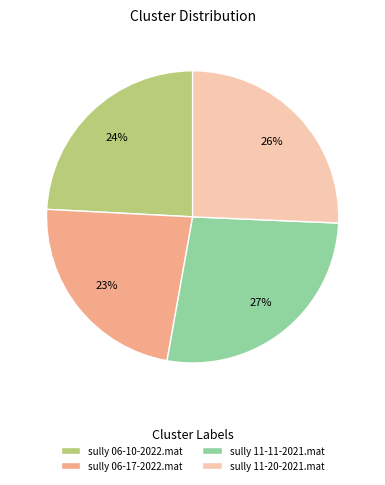

To the nearest percent, what is the difference between the sully 06-17-2022.mat and sully 11-20-2021.mat slice percentages?

3%